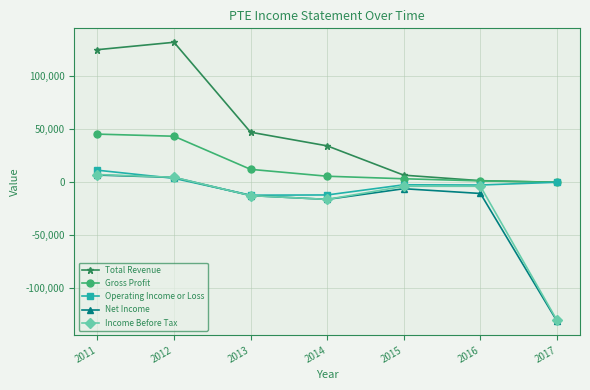

At how many categories does at least one series exceed 80782?

2